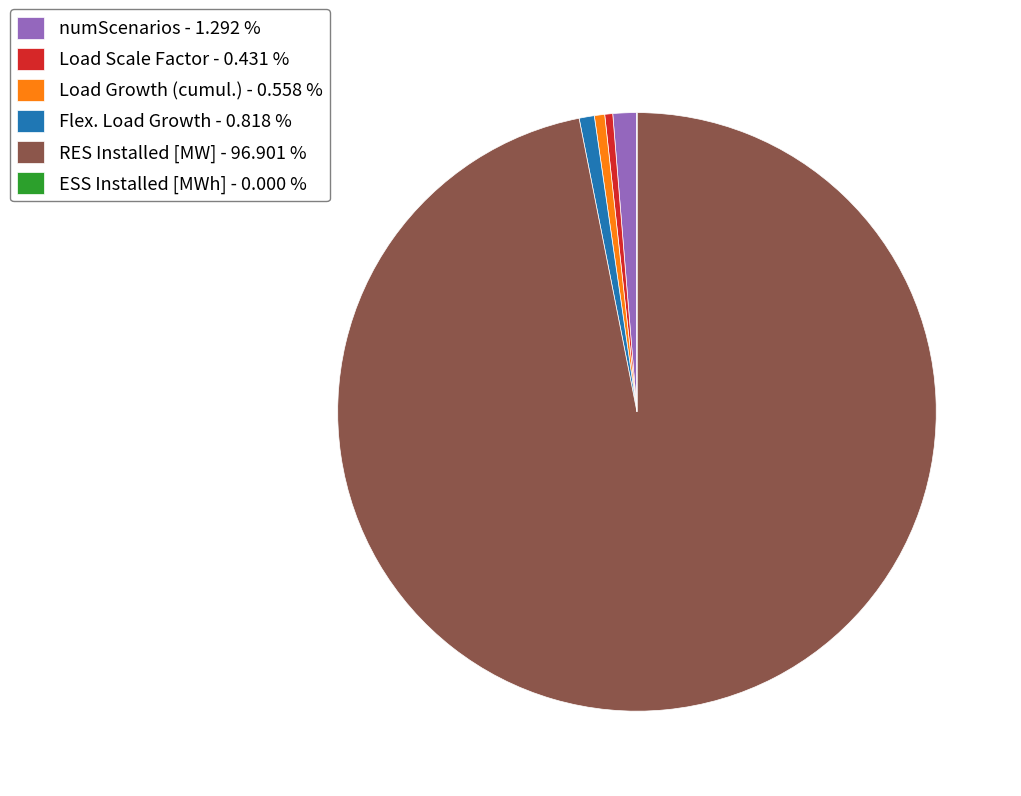

The Load Scale Factor slice represents 6% of the pie. True or false?

False